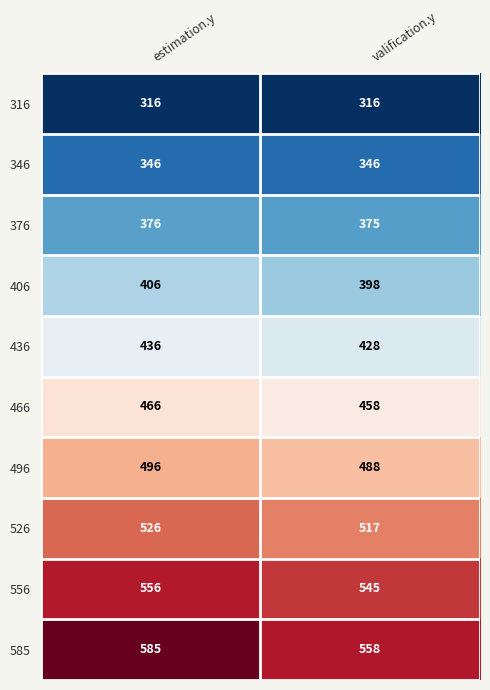

Reading right to left, list all the values displayed in this chart.

316: valification.y=316	estimation.y=316
346: valification.y=346	estimation.y=346
376: valification.y=375	estimation.y=376
406: valification.y=398	estimation.y=406
436: valification.y=428	estimation.y=436
466: valification.y=458	estimation.y=466
496: valification.y=488	estimation.y=496
526: valification.y=517	estimation.y=526
556: valification.y=545	estimation.y=556
585: valification.y=558	estimation.y=585